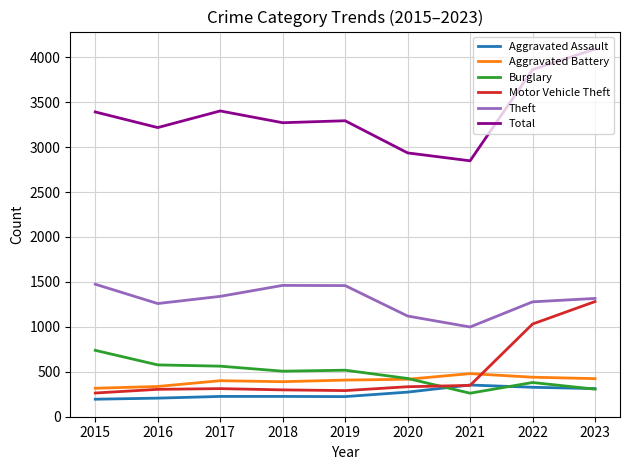

True or false: Theft and Aggravated Battery cross at least once.

False